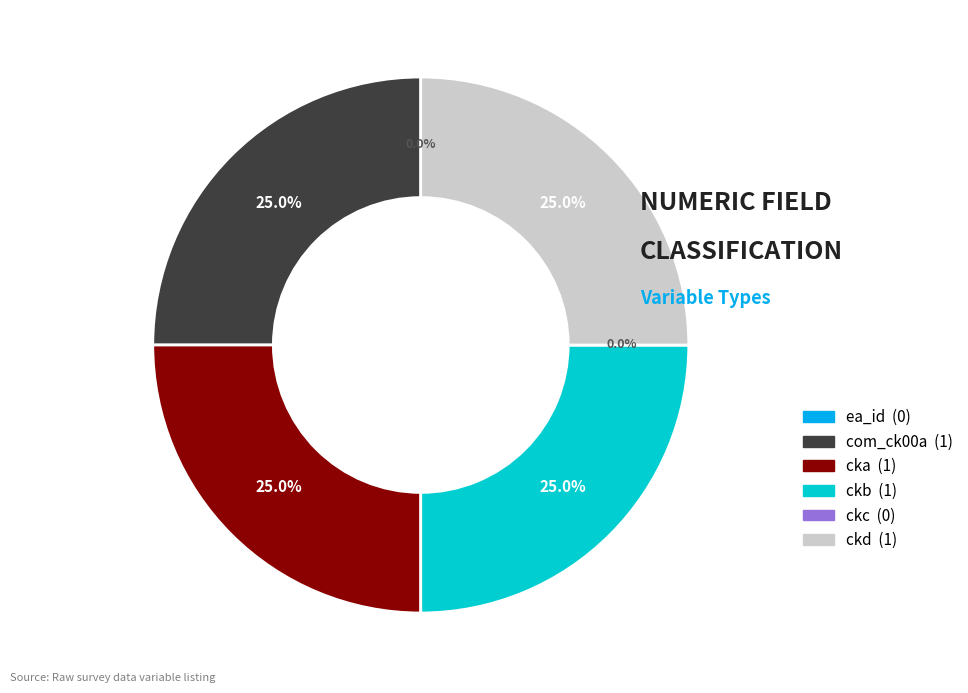

Which slice is the smallest?

ea_id